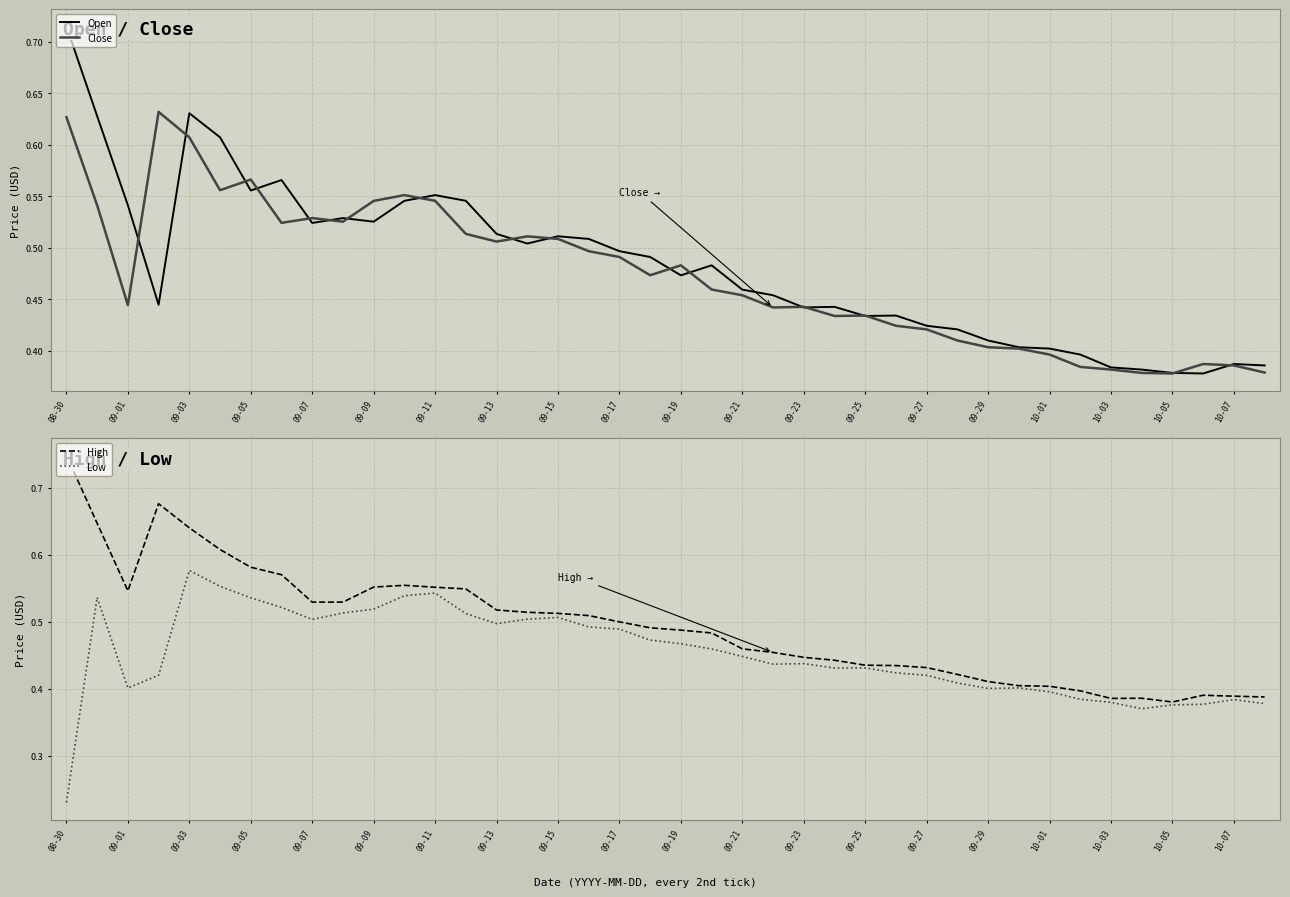

What is the difference between the maximum and minimum values in the High series?

0.4